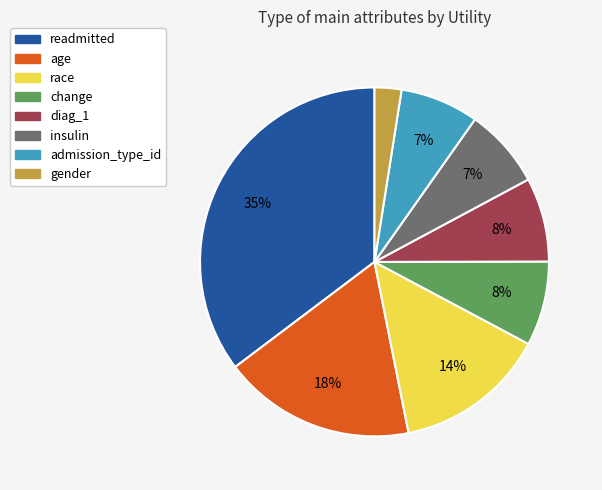

Is the sum of readmitted and age greater than half?

Yes